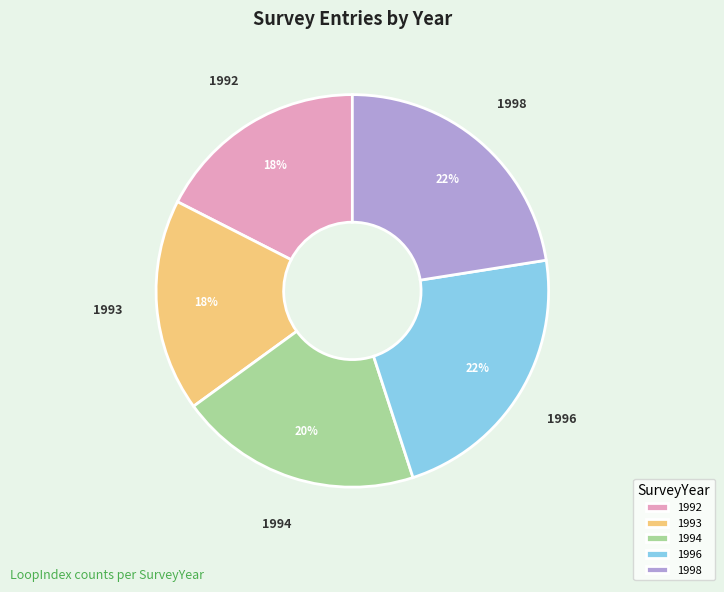

To the nearest percent, what is the average slice percentage?

20%